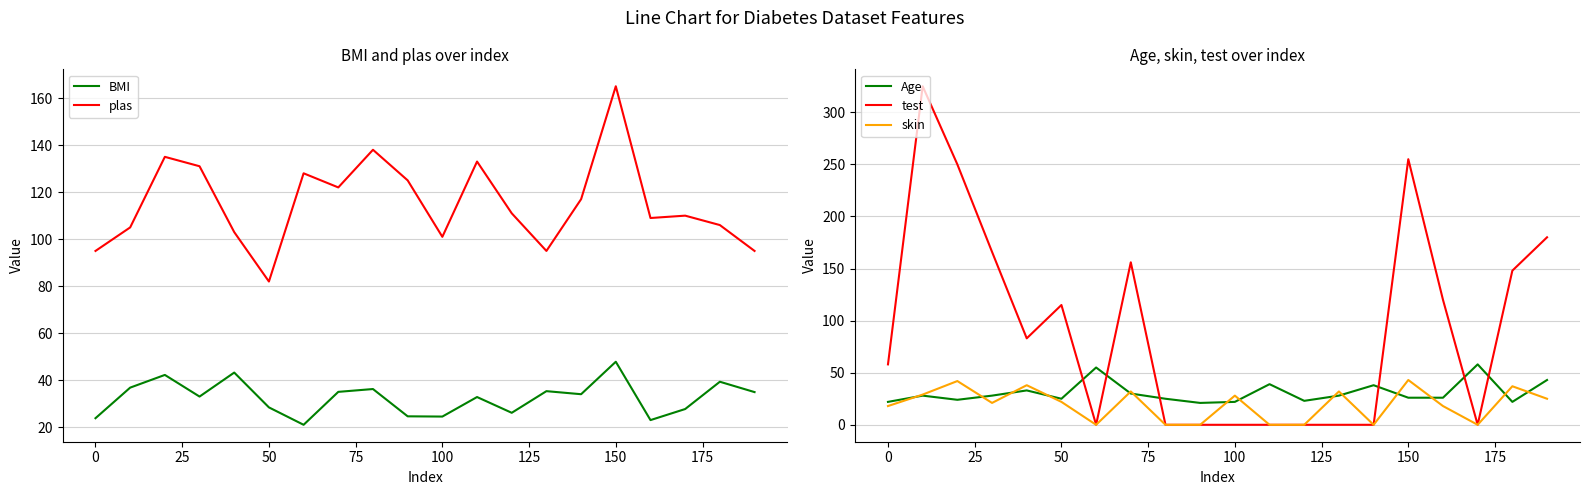

What is the maximum value for Age?

58